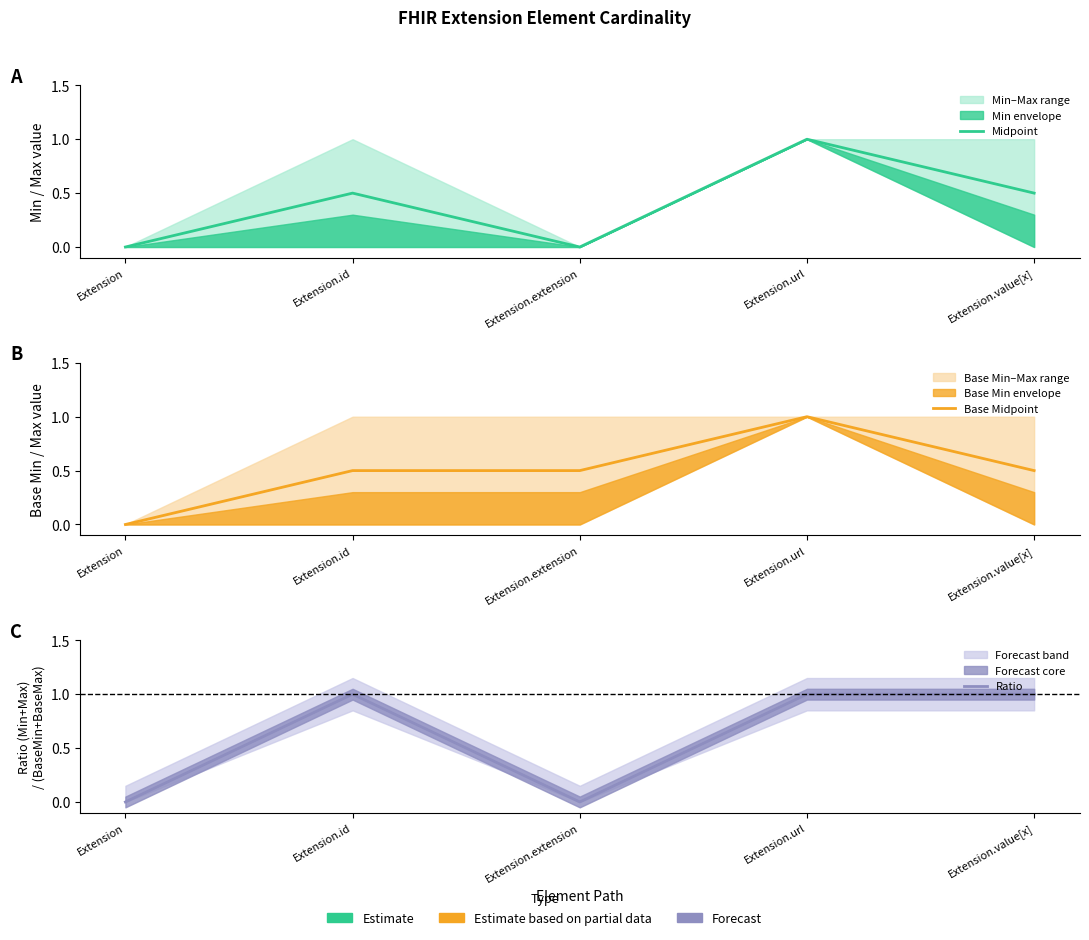

At which label is Midpoint closest to 0?

Extension